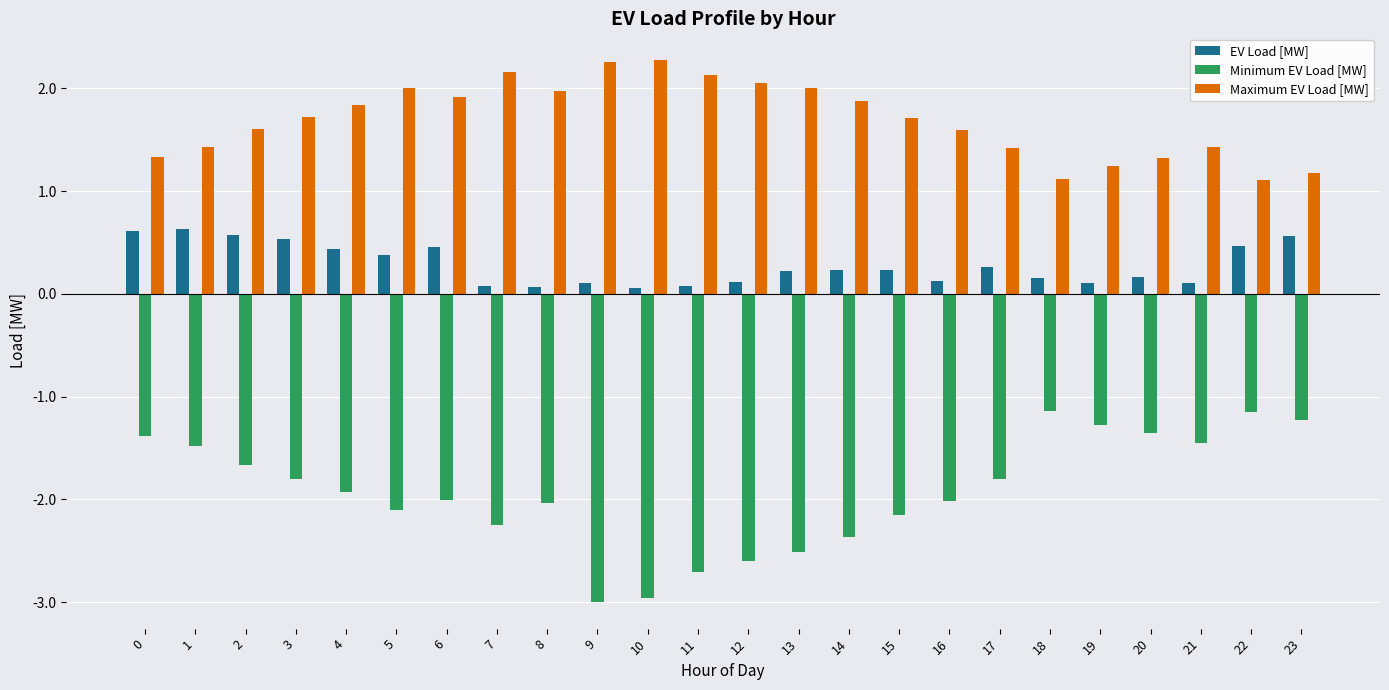

Count the number of data series in this chart.

3